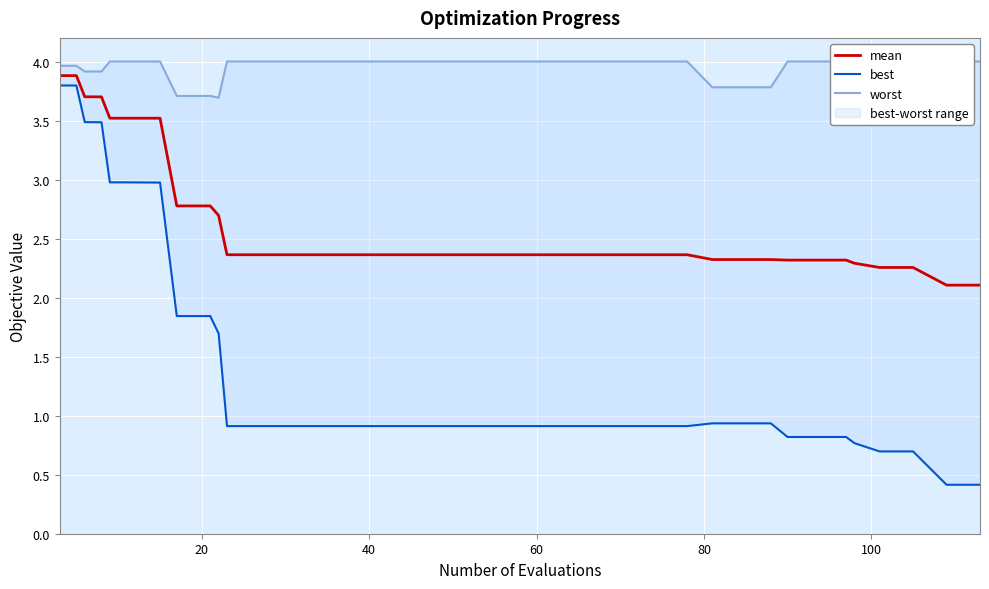

Which series has the largest total across all categories?

worst